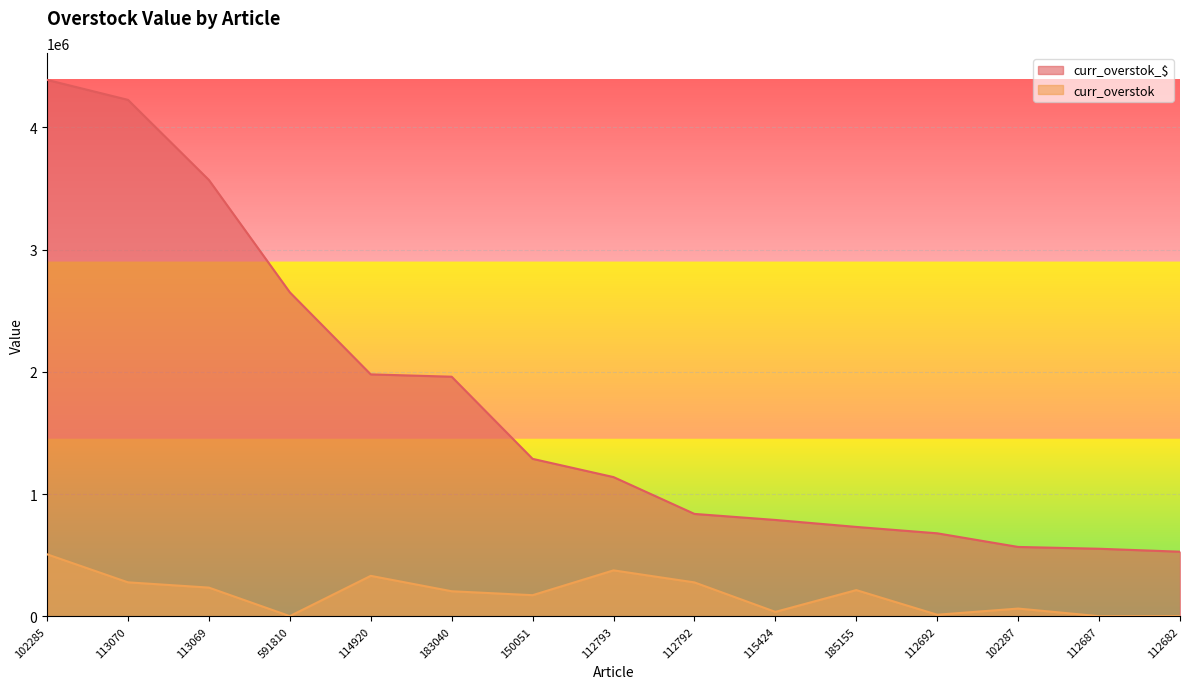

What is the value of the curr_overstok point at the 8th from the left?

375800.0